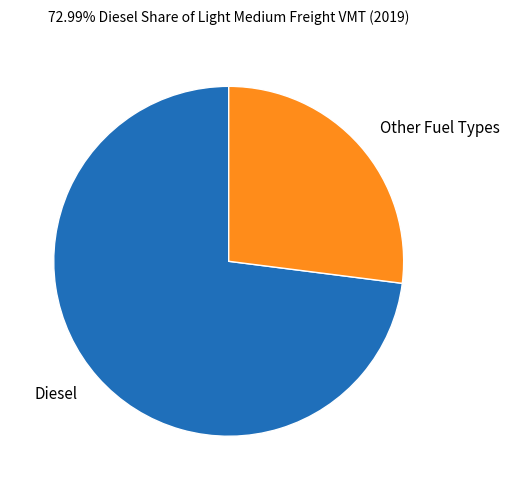

How many segments does this pie chart have?

2